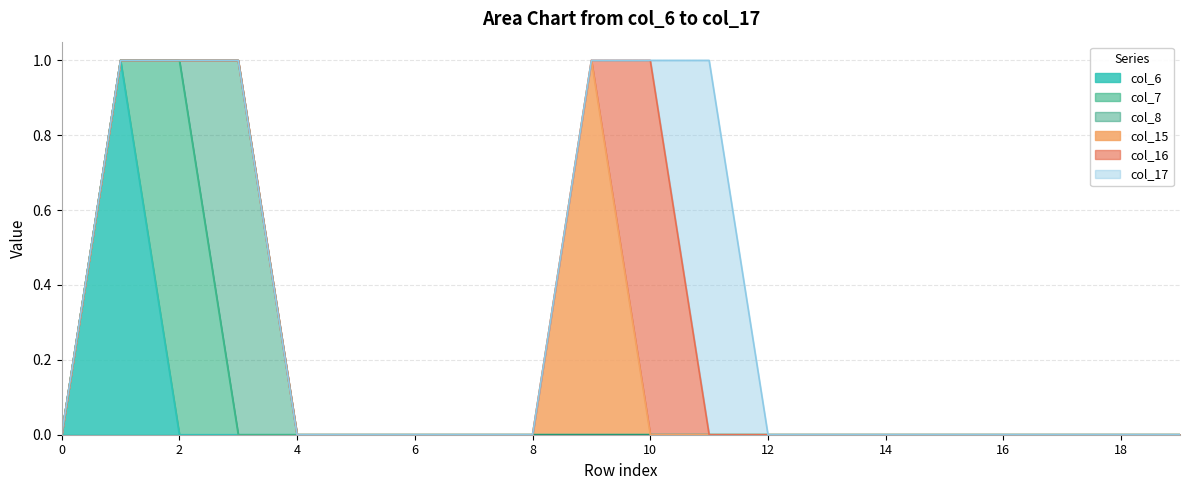

How many values in the col_6 series exceed 0?

1